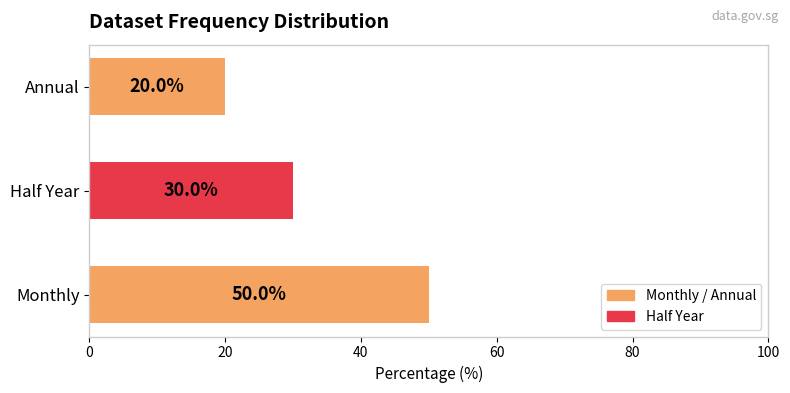

What value does the data have at Half Year?

30